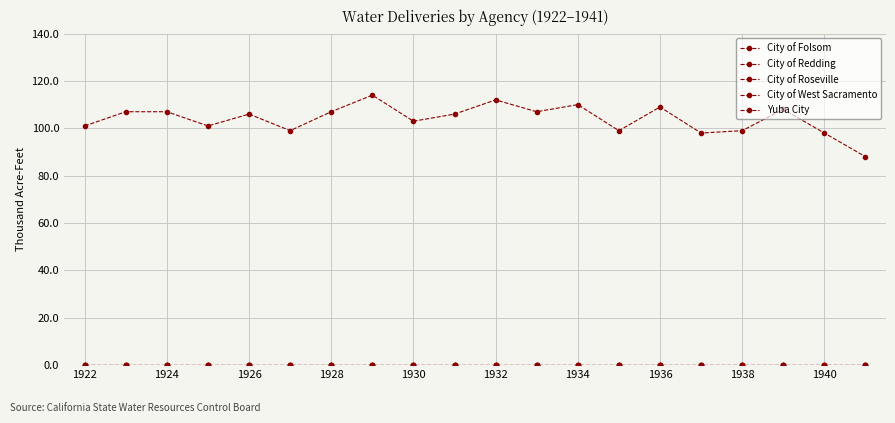

True or false: City of Redding and City of West Sacramento cross at least once.

False